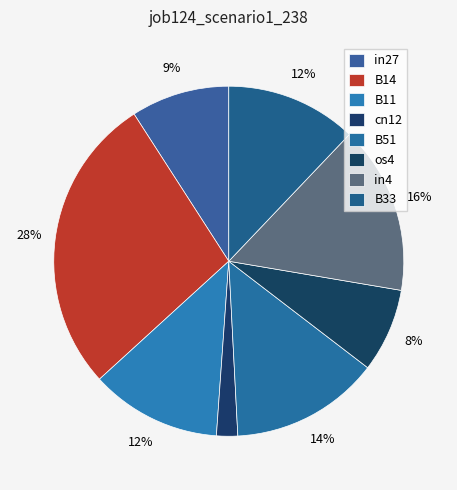

What percentage is NOT represented by os4?

92.3%